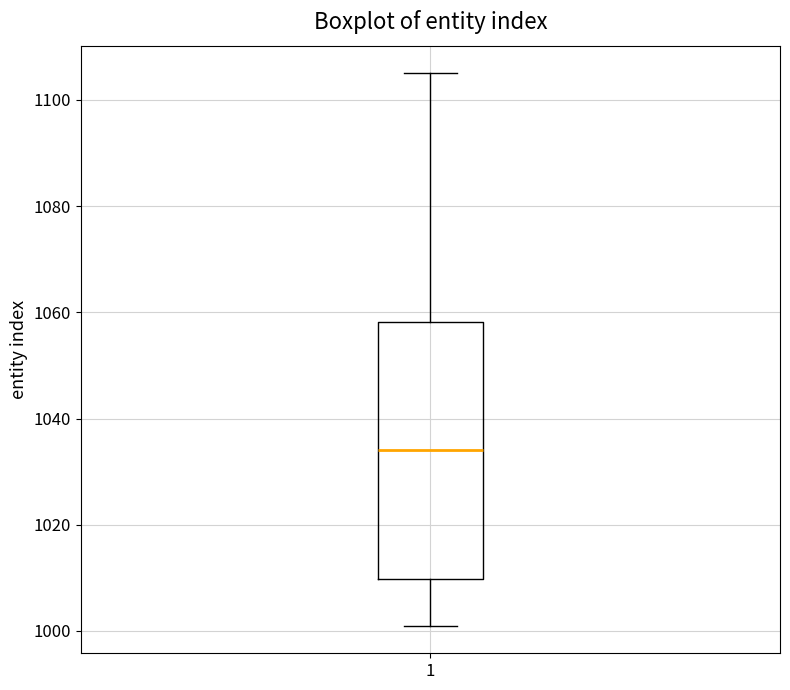

Read this box plot against the y-axis: the position of the median line, the range covered by the box, and the ends of both whiskers. The values are not printed on the chart, so give them approximately, as read against the axis.

median 1034, box 1010 to 1058, whiskers 1002 to 1106